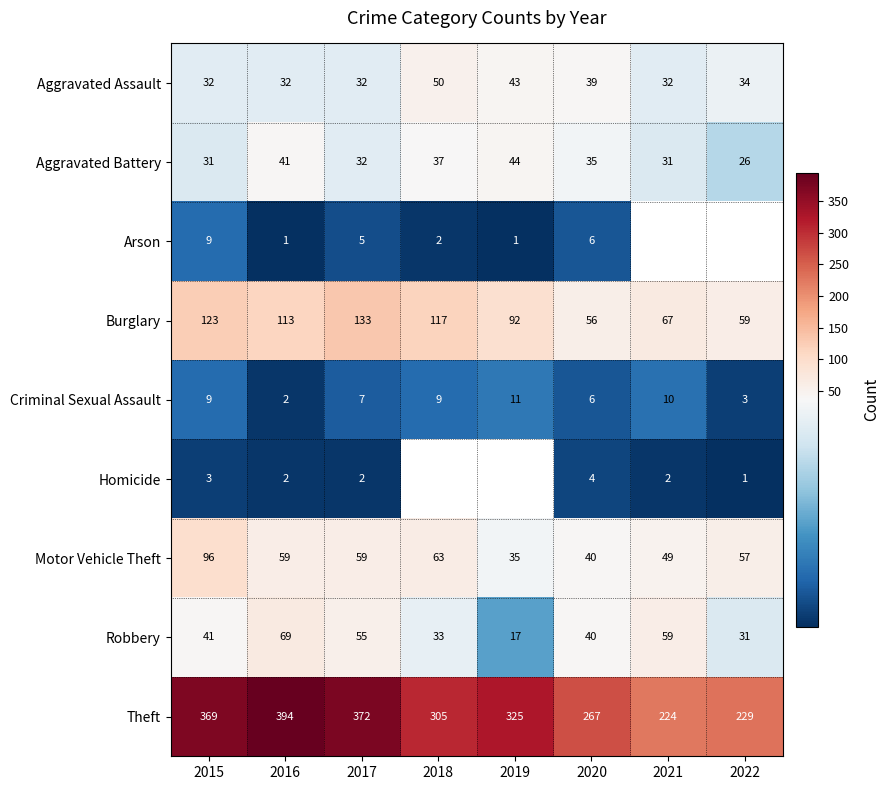

List the labels in order of Theft value, smallest first.

2021, 2022, 2020, 2018, 2019, 2015, 2017, 2016